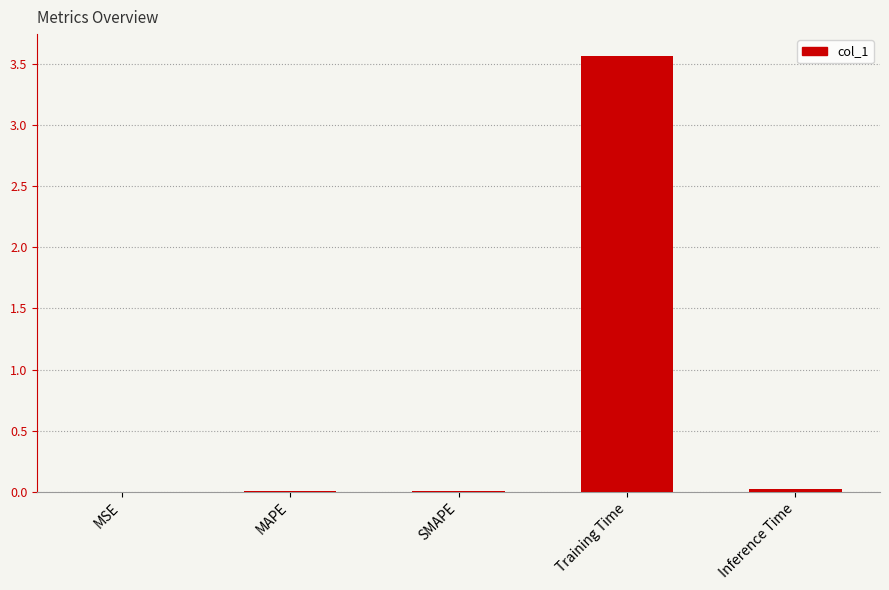

What is the change in value from MAPE to Training Time?

+3.6